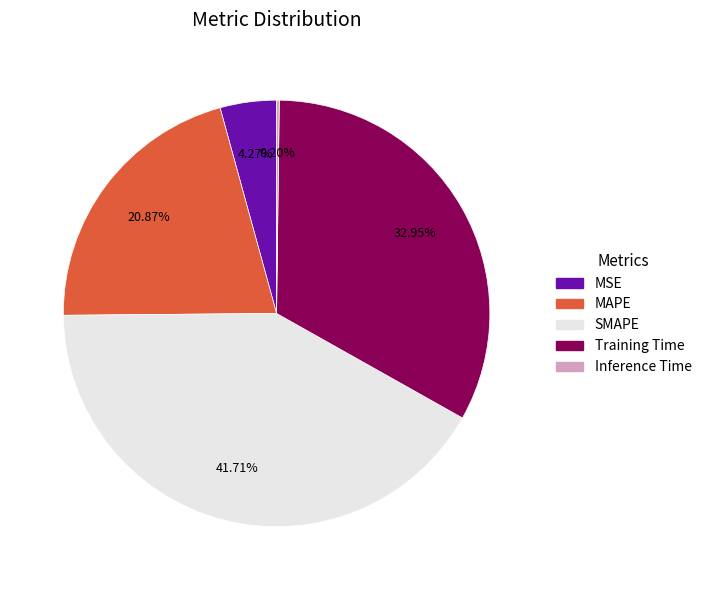

Approximately how many times larger is the value at MAPE compared to SMAPE?

0.5